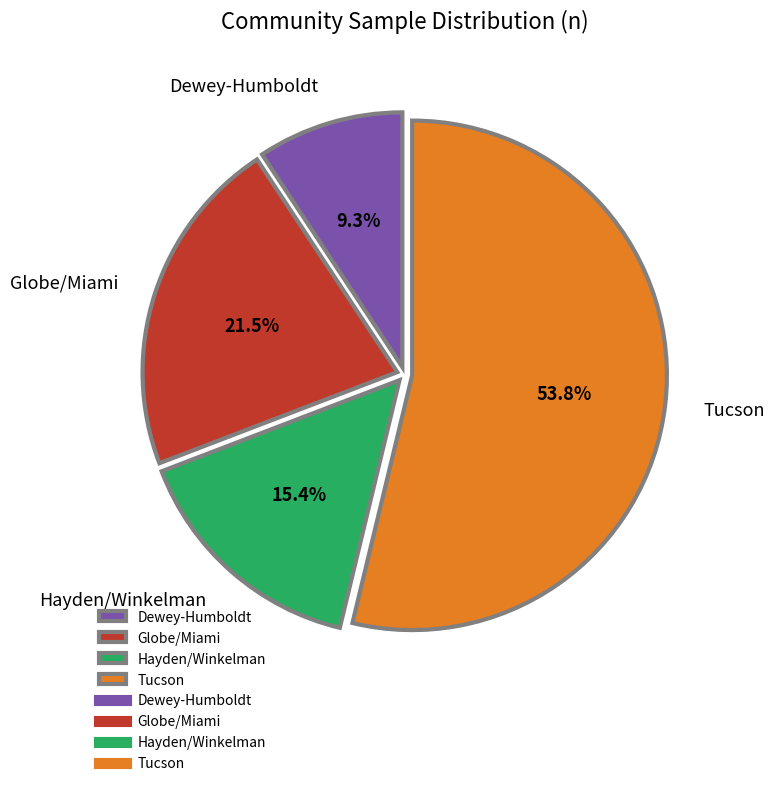

To the nearest percent, what portion does Dewey-Humboldt represent?

9%